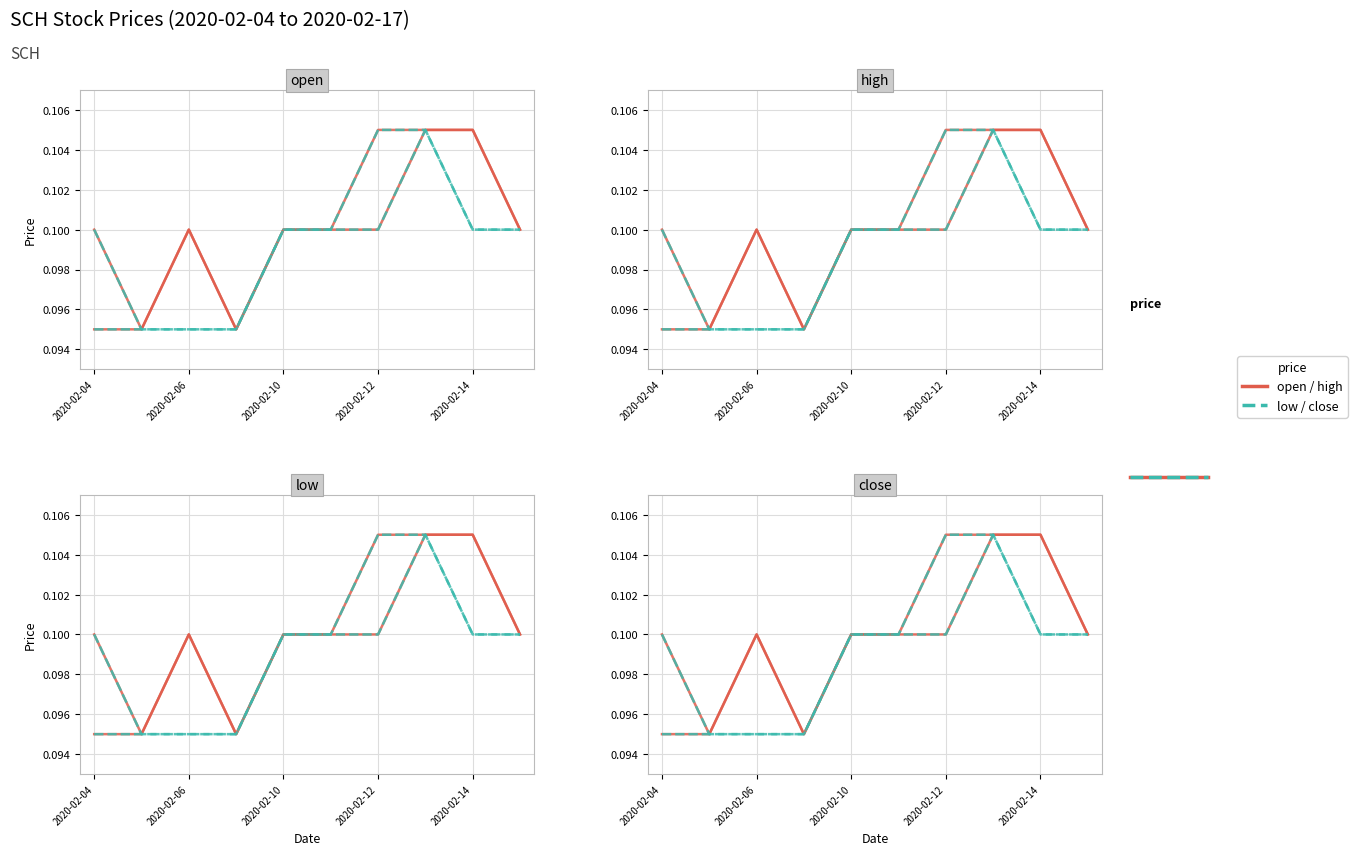

Where is the first local maximum for open?

2020-02-06